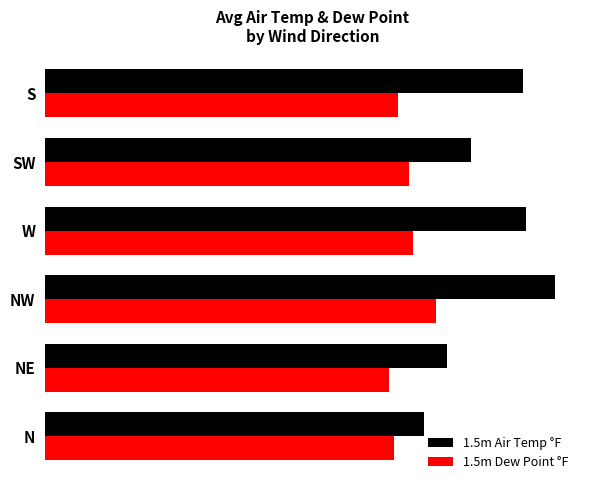

How many bars are there in each group?

2